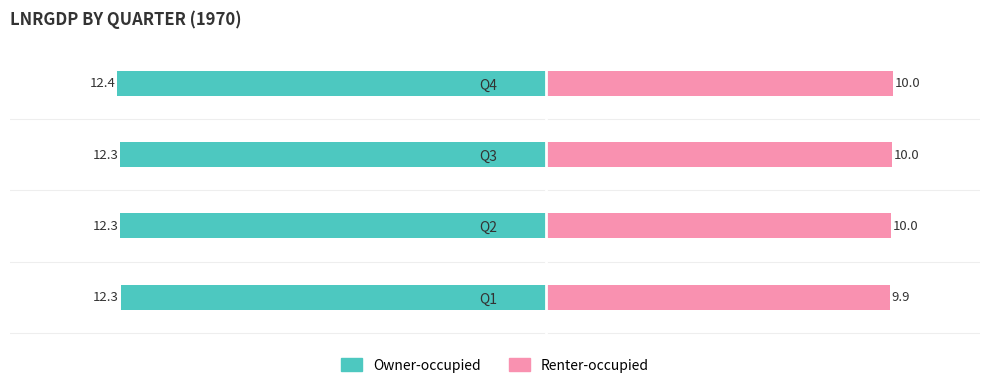

What is the maximum value for Renter-occupied?

10.0